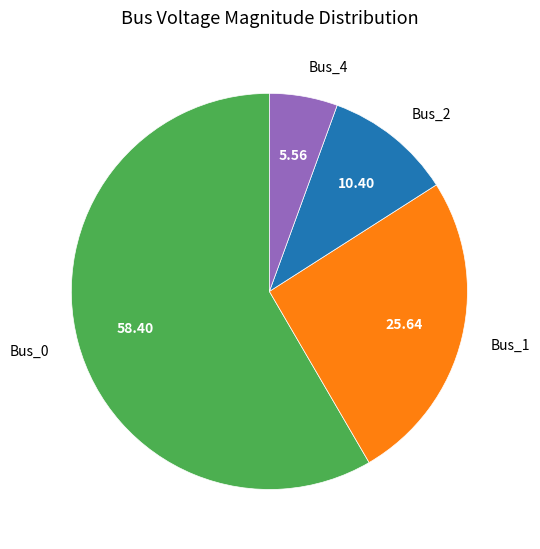

Which category accounts for the majority?

Bus_0